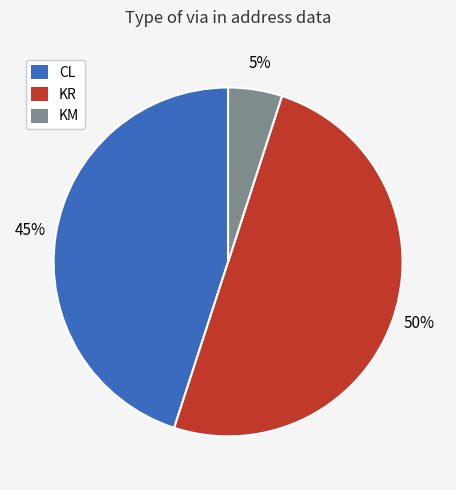

How many slices are in this pie chart?

3